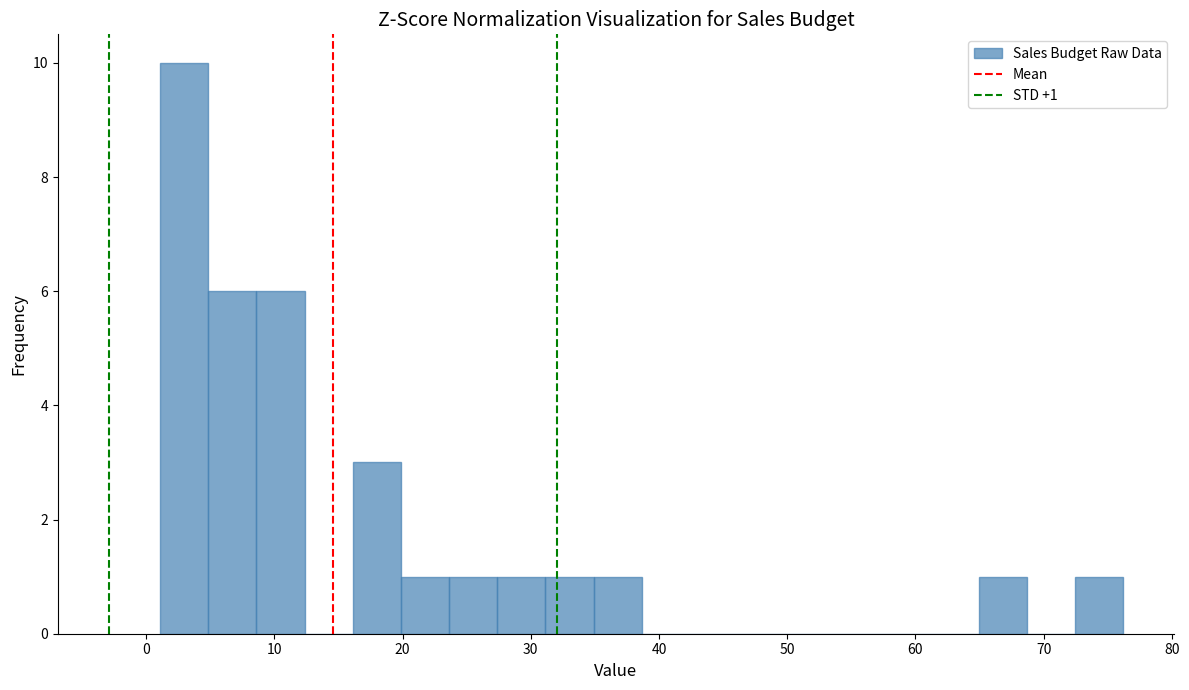

Read against the x-axis, roughly where is the centre of the tallest bar?

3